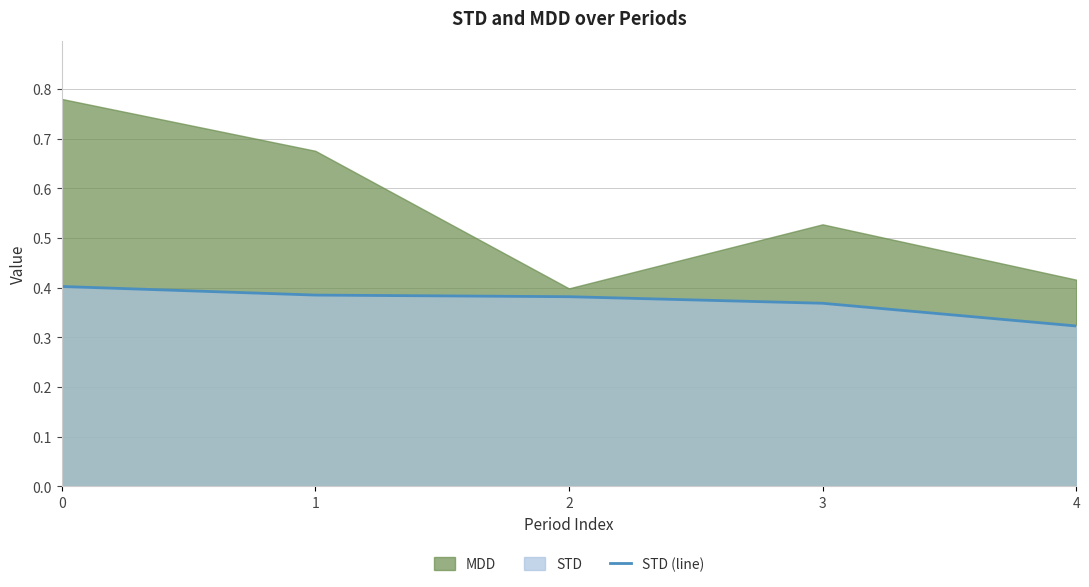

Where is STD (line) nearest to the value 0?

4